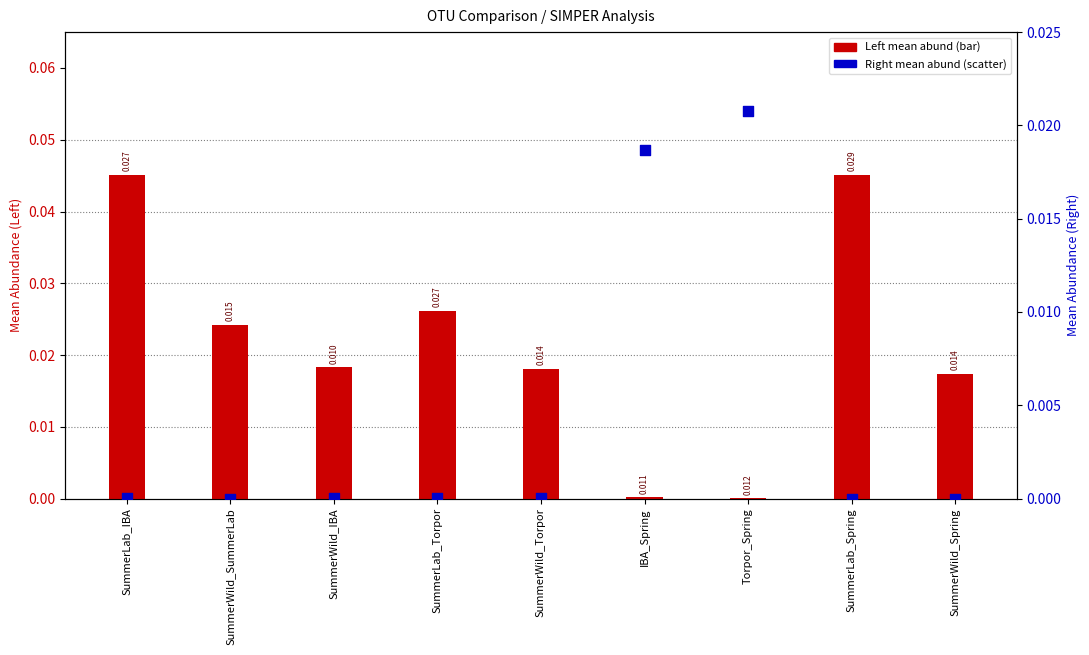

Which series reaches the minimum Y coordinate?

Right mean abund